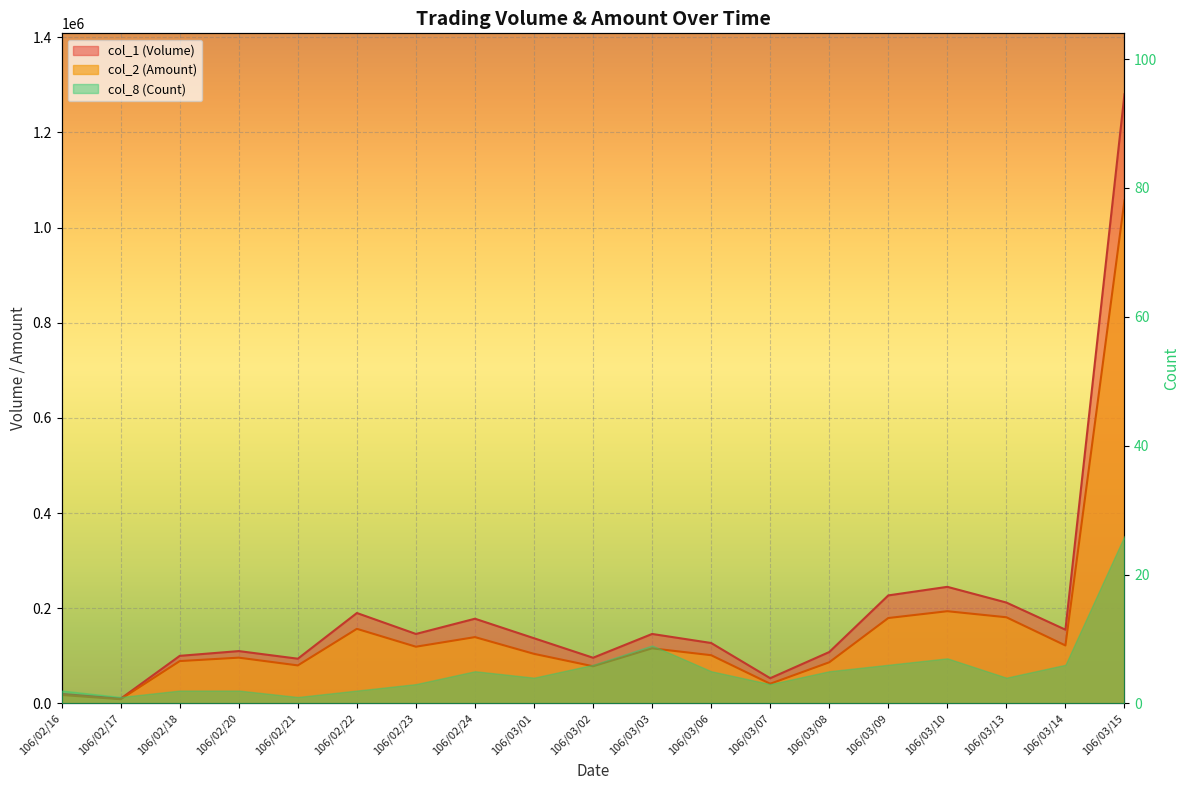

What is the value of the col_2 (Amount) point at the 12th from the left?

101350